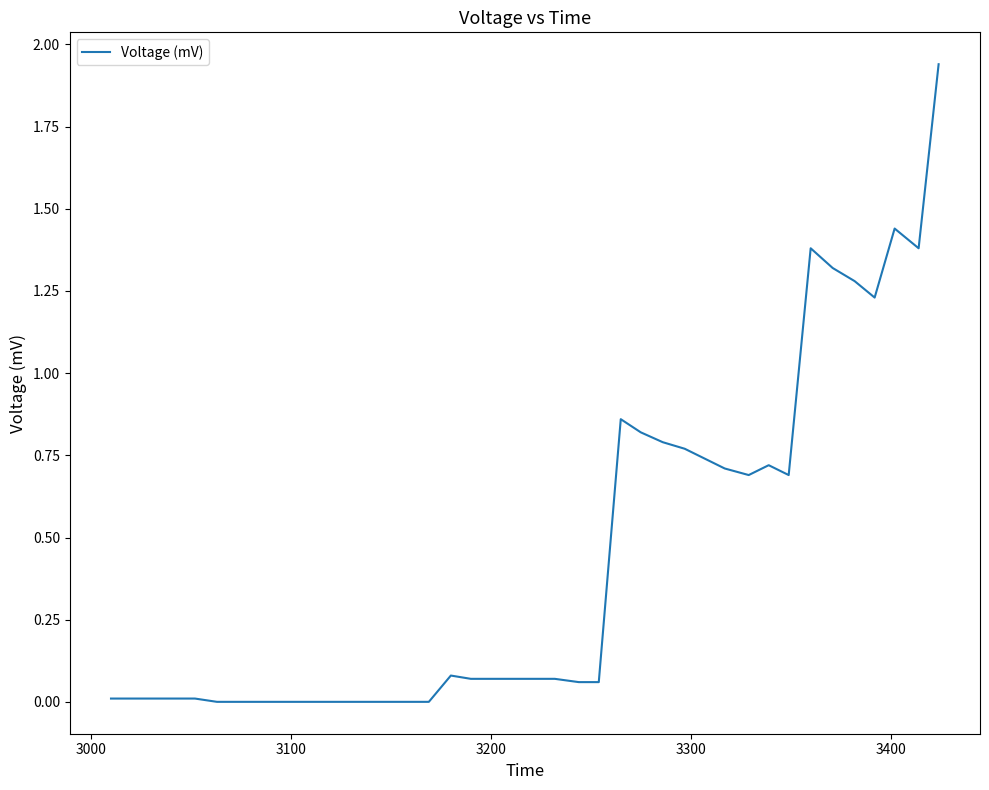

Is this an area chart (filled region under the line)?

No